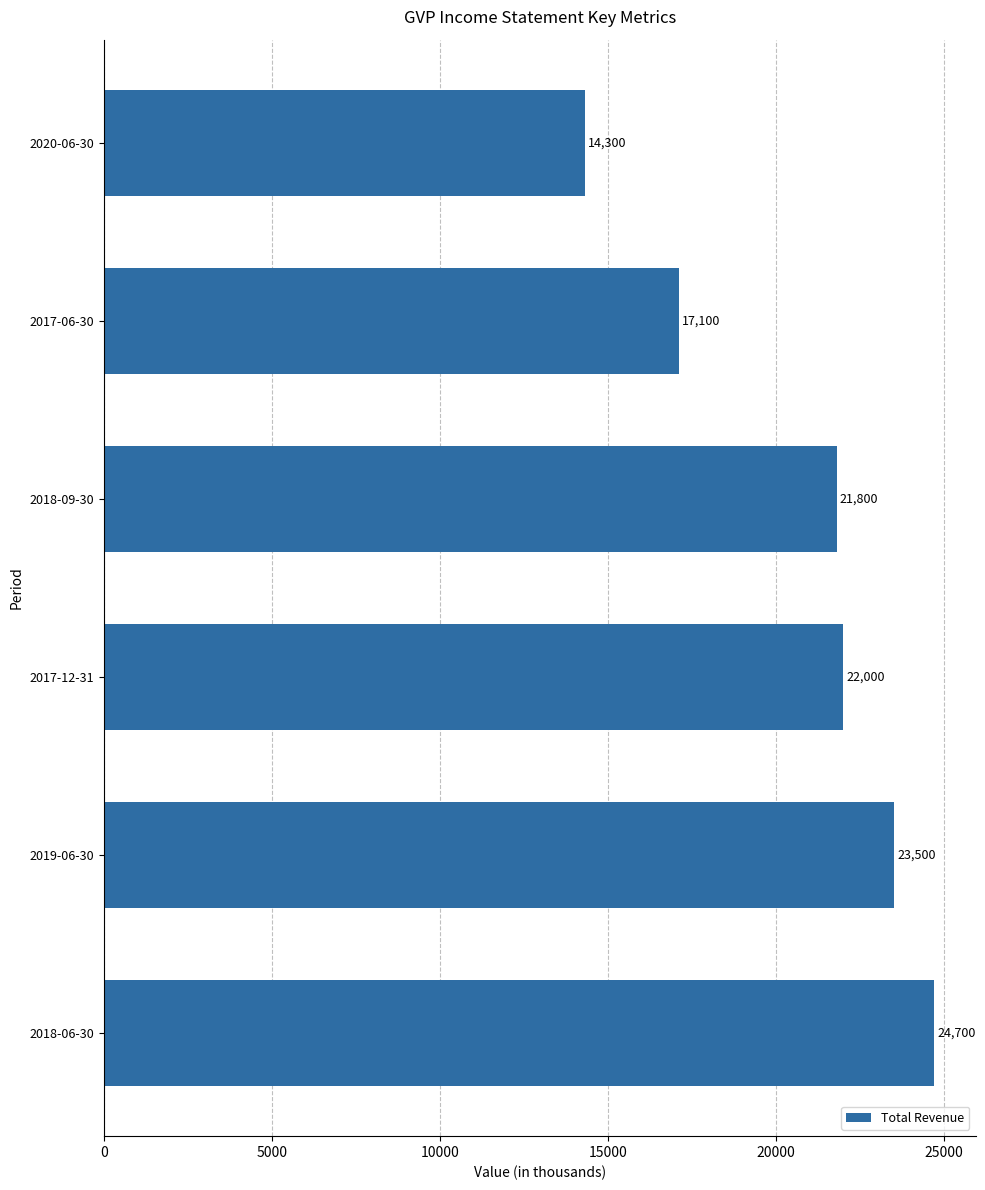

Read the value at 2017-12-31.

22000